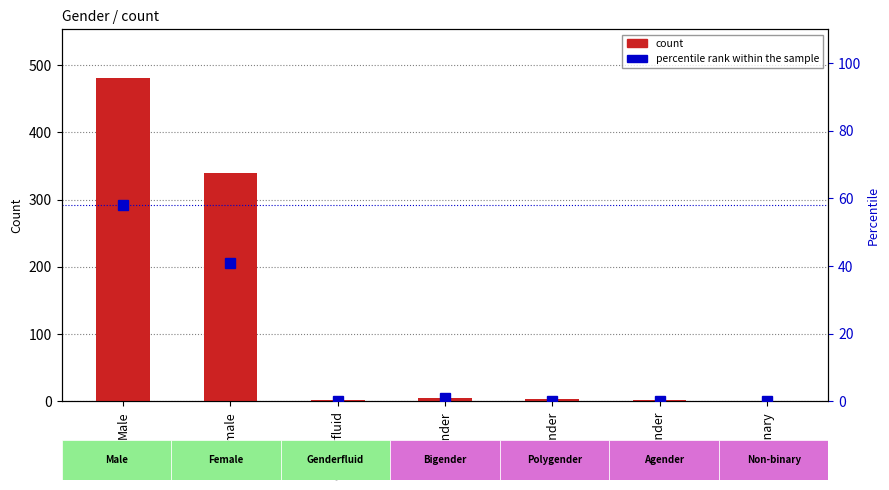

What is the difference between the second highest and second lowest values in the percentile rank within the sample series?

41